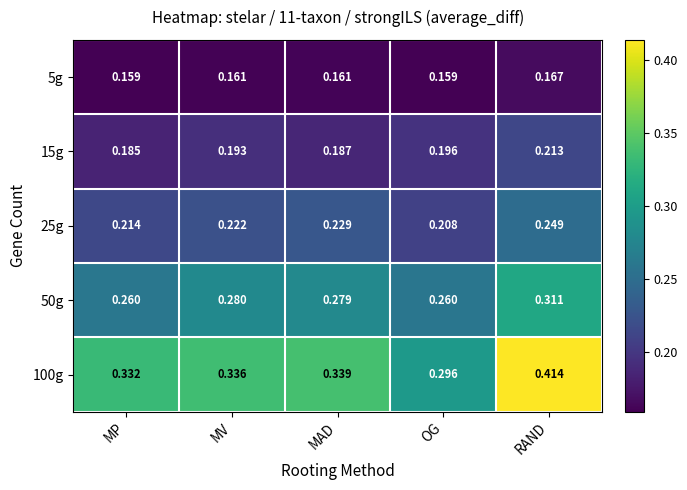

At which category is the sum across all series the highest?

RAND